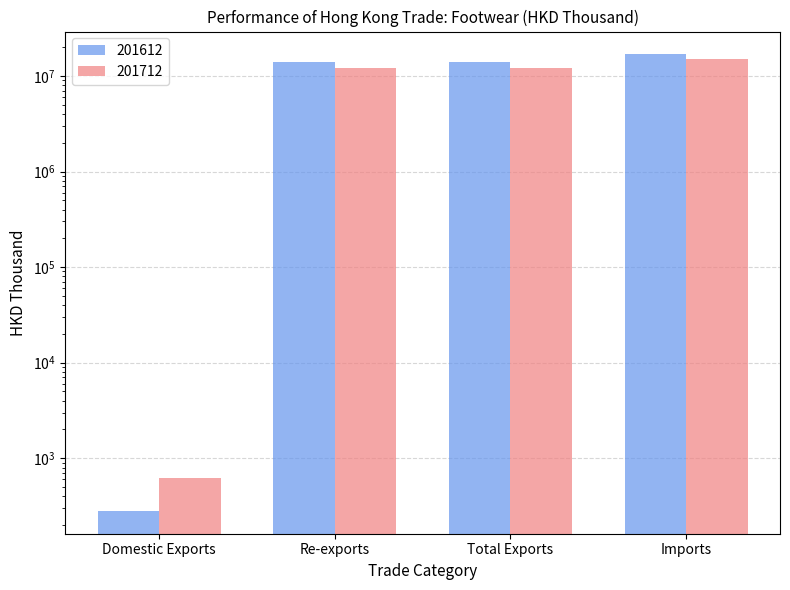

What is the difference between the highest and lowest values at Domestic Exports?

345.6